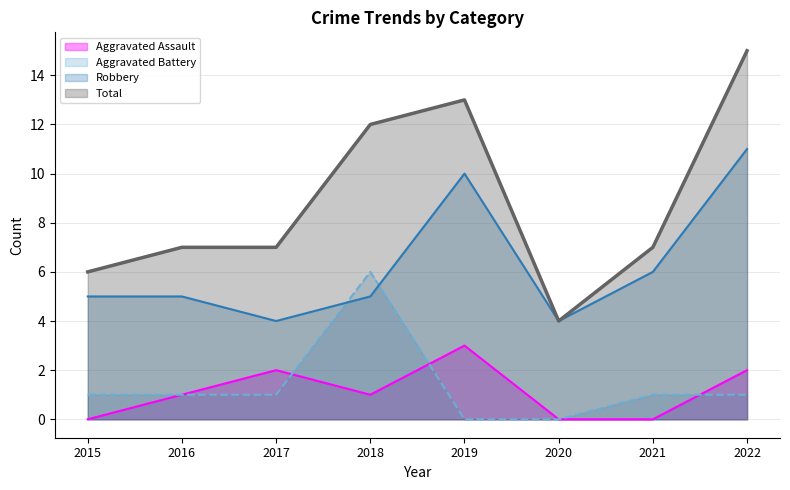

What is the sum of the Aggravated Assault values at 2021 and 2017?

2